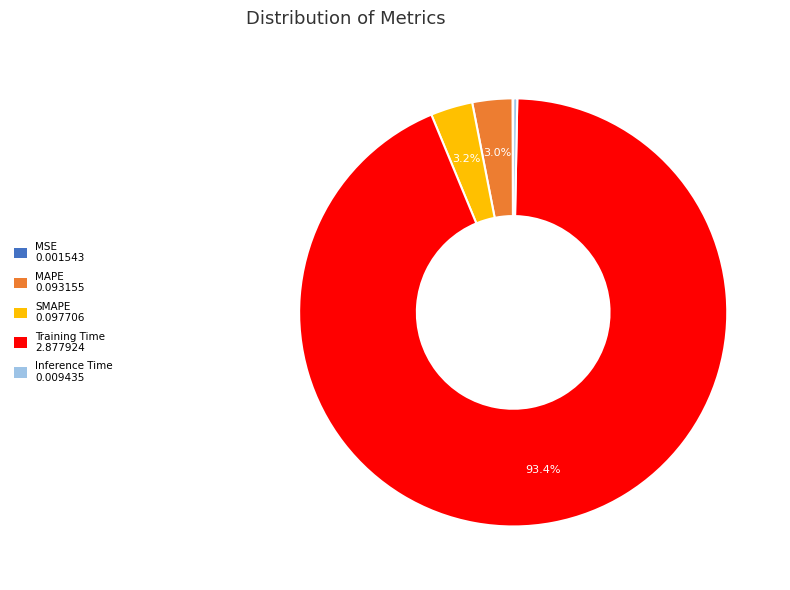

What is the largest slice in the pie chart?

Training Time